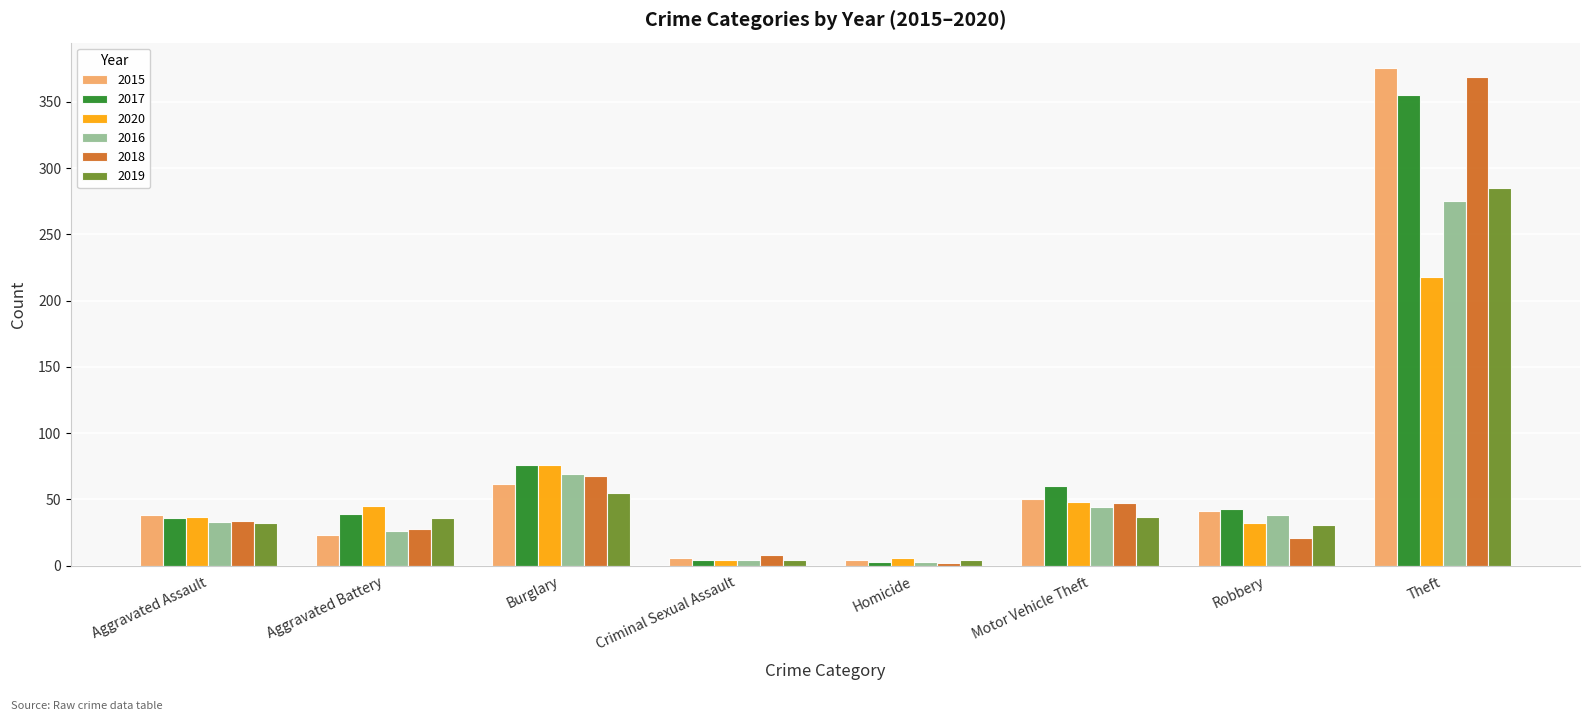

Which category has the highest value in the 2015 series?

Theft